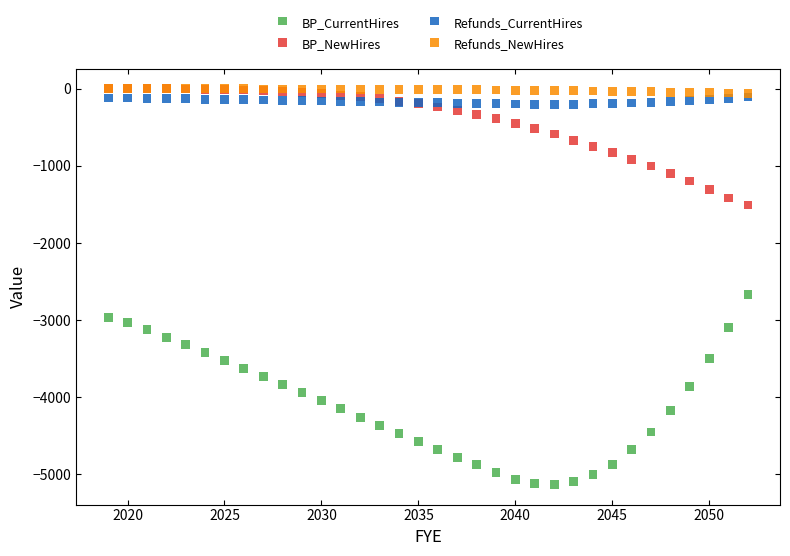

Across all series, what Y value is closest to -2567?

-2670.0